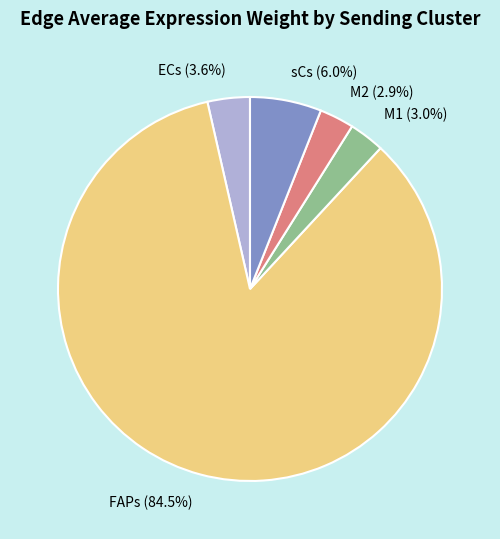

To the nearest percent, what is the average slice percentage?

20%